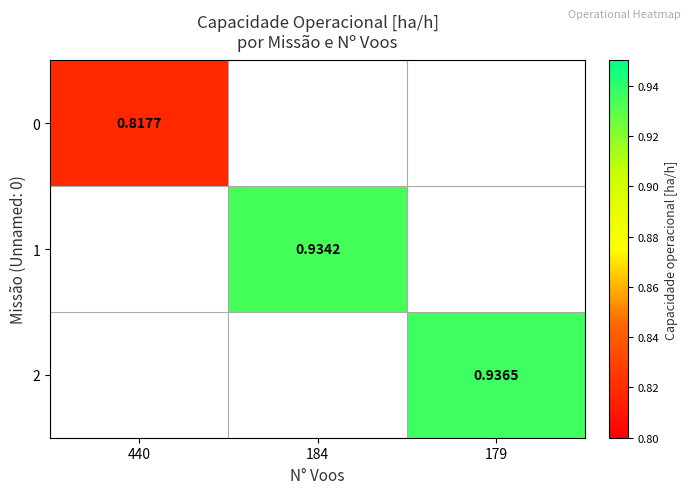

How many values in 2 are above zero?

1